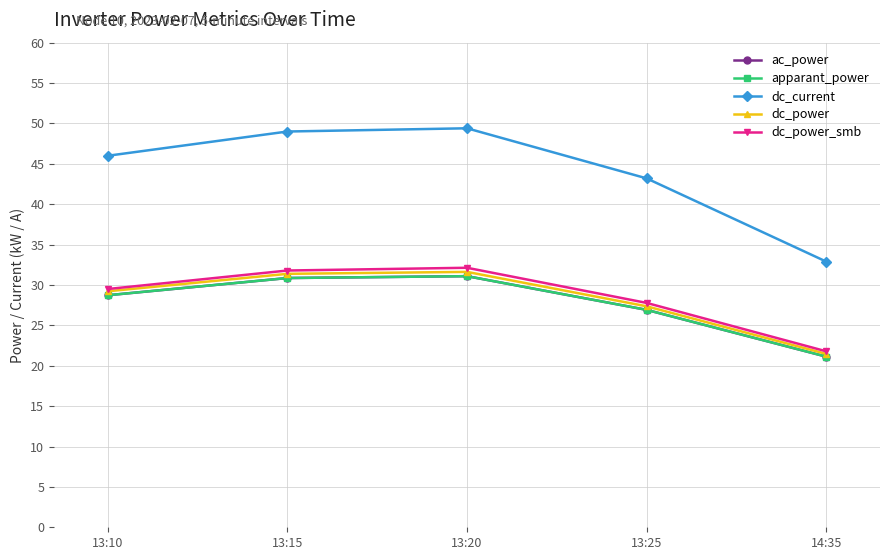

At which label does dc_power_smb first exceed 29?

13:10